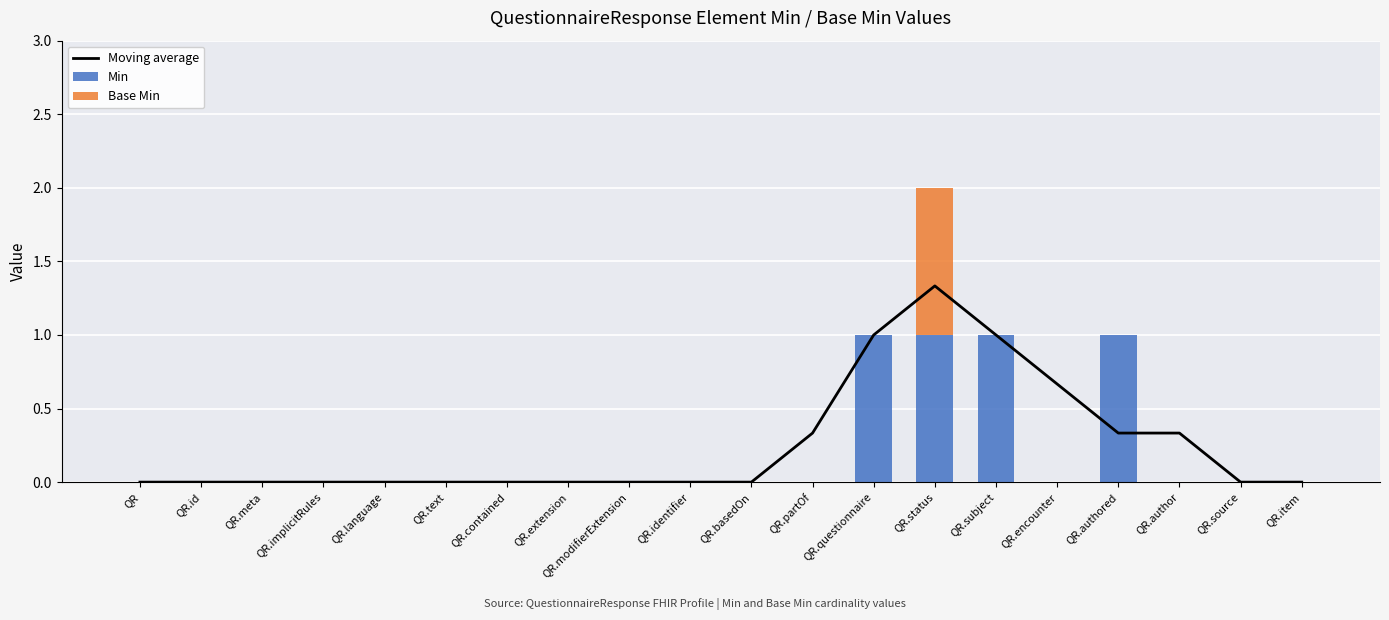

Reading left to right, extract all data points from this chart.

Moving average: QR=0.0	QR.id=0.0	QR.meta=0.0	QR.implicitRules=0.0	QR.language=0.0	QR.text=0.0	QR.contained=0.0	QR.extension=0.0	QR.modifierExtension=0.0	QR.identifier=0.0	QR.basedOn=0.0	QR.partOf=0.3	QR.questionnaire=1.0	QR.status=1.3	QR.subject=1.0	QR.encounter=0.7	QR.authored=0.3	QR.author=0.3	QR.source=0.0	QR.item=0.0
Min: QR=0.0	QR.id=0.0	QR.meta=0.0	QR.implicitRules=0.0	QR.language=0.0	QR.text=0.0	QR.contained=0.0	QR.extension=0.0	QR.modifierExtension=0.0	QR.identifier=0.0	QR.basedOn=0.0	QR.partOf=0.0	QR.questionnaire=1.0	QR.status=1.0	QR.subject=1.0	QR.encounter=0.0	QR.authored=1.0	QR.author=0.0	QR.source=0.0	QR.item=0.0
Base Min: QR=0.0	QR.id=0.0	QR.meta=0.0	QR.implicitRules=0.0	QR.language=0.0	QR.text=0.0	QR.contained=0.0	QR.extension=0.0	QR.modifierExtension=0.0	QR.identifier=0.0	QR.basedOn=0.0	QR.partOf=0.0	QR.questionnaire=0.0	QR.status=1.0	QR.subject=0.0	QR.encounter=0.0	QR.authored=0.0	QR.author=0.0	QR.source=0.0	QR.item=0.0